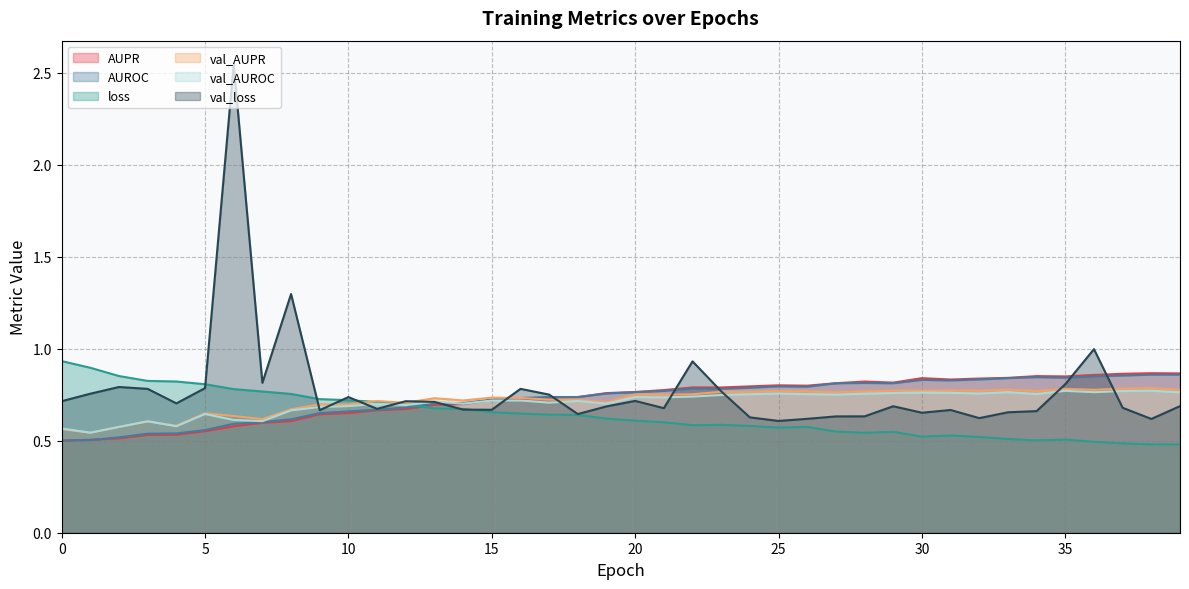

What is the minimum value shown in the chart?

0.5